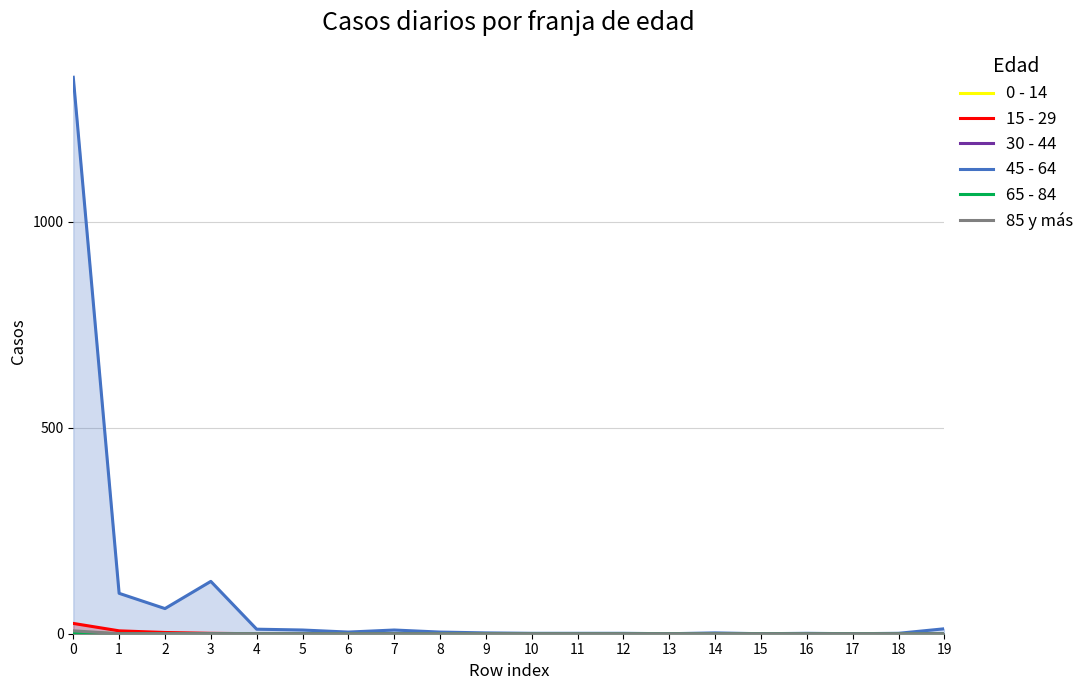

What is the difference between the highest and lowest values at 6?

4